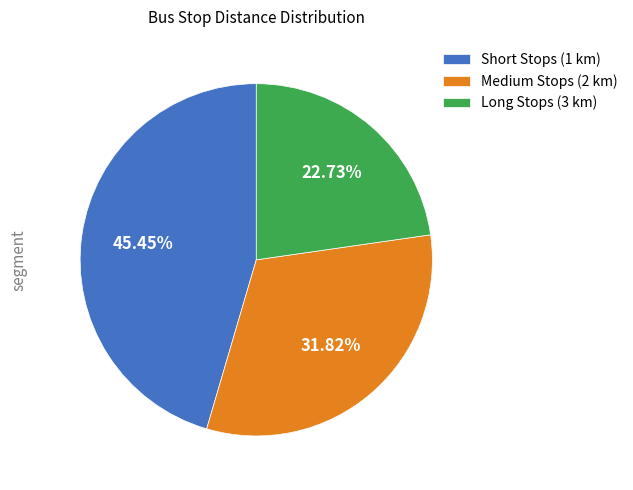

To the nearest percent, what is the average slice percentage?

33%